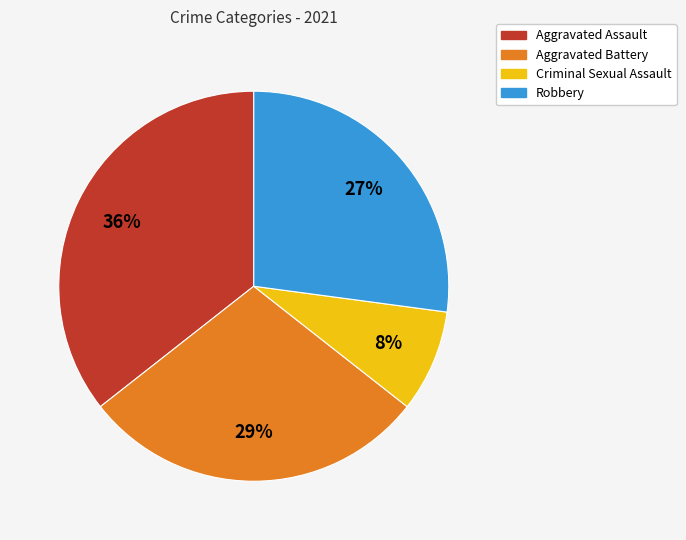

To the nearest percent, what portion does Aggravated Assault represent?

36%